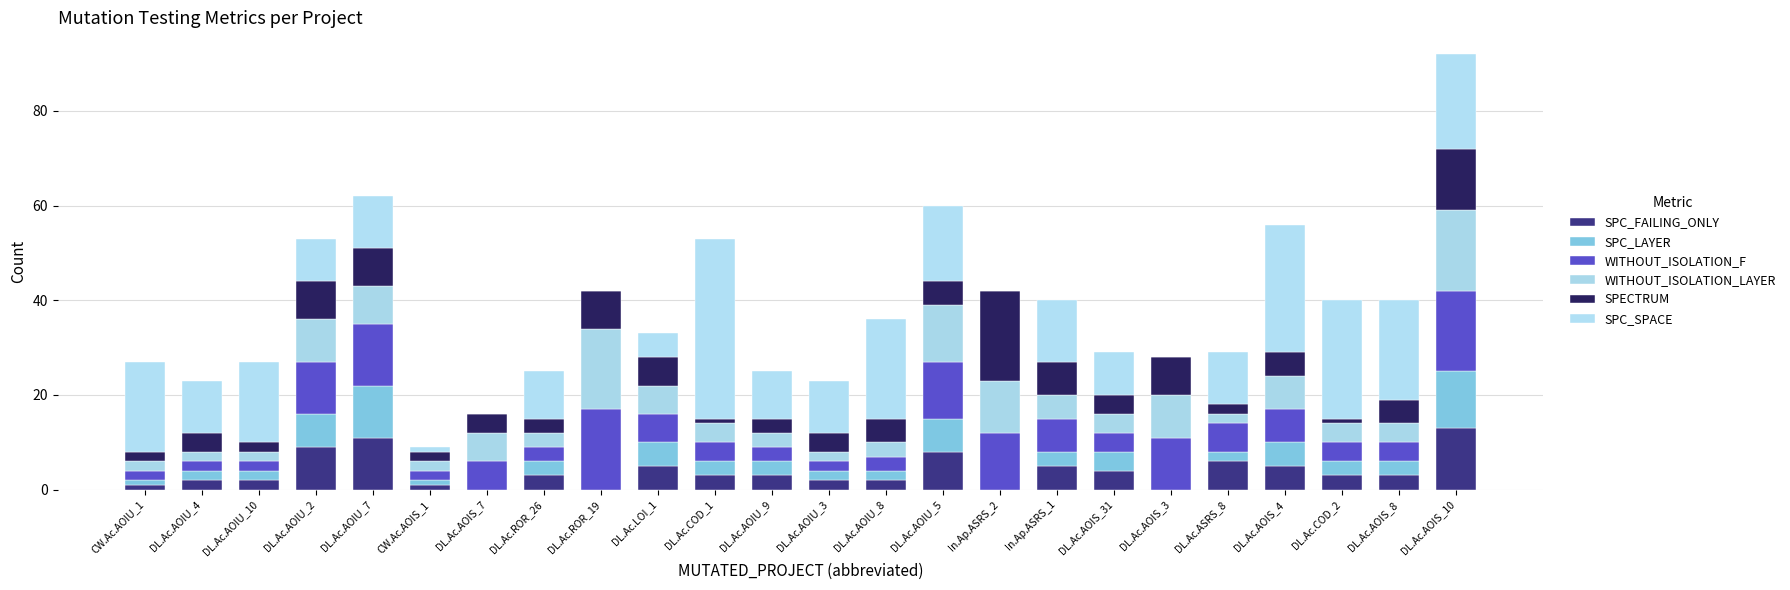

What are all the series names shown in the legend?

SPC_FAILING_ONLY, SPC_LAYER, WITHOUT_ISOLATION_F, WITHOUT_ISOLATION_LAYER, SPECTRUM, SPC_SPACE